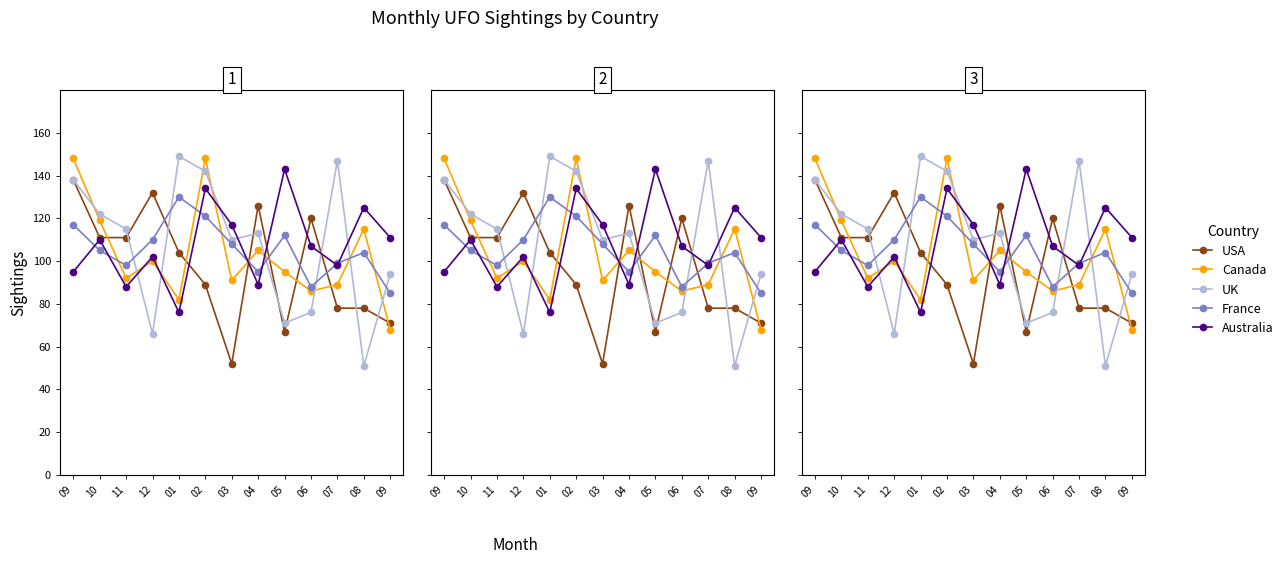

What is the difference between the maximum and second lowest values in the USA series?

71